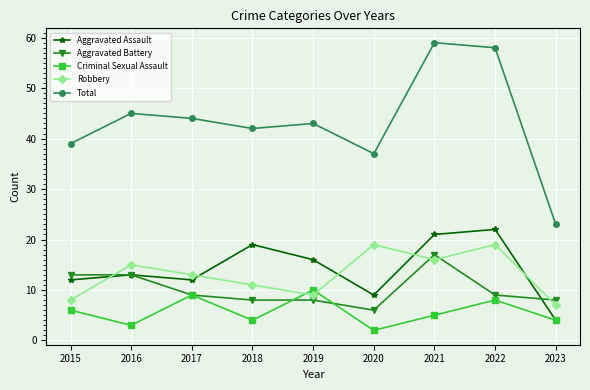

At which label is Robbery closest to 13?

2017